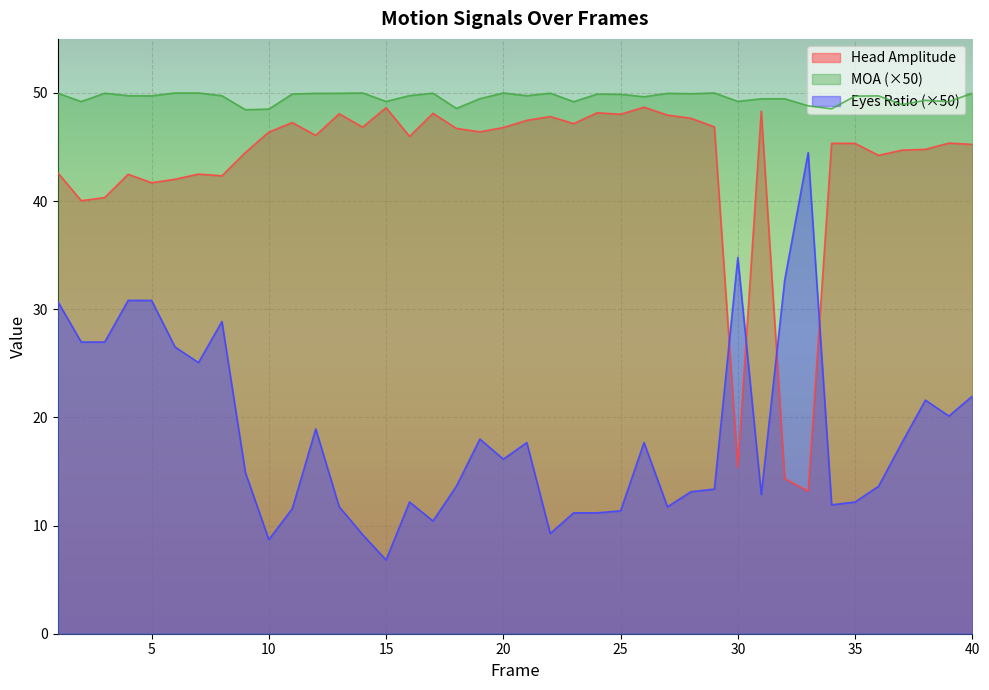

True or false: eyes_ratio has more than 2 interior local peaks.

True